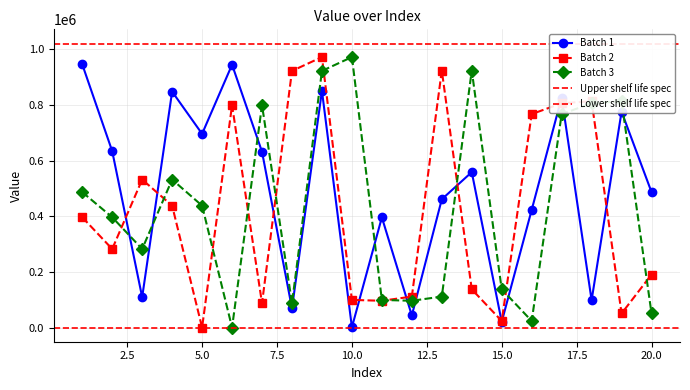

Where is the first local maximum for Batch 2?

3